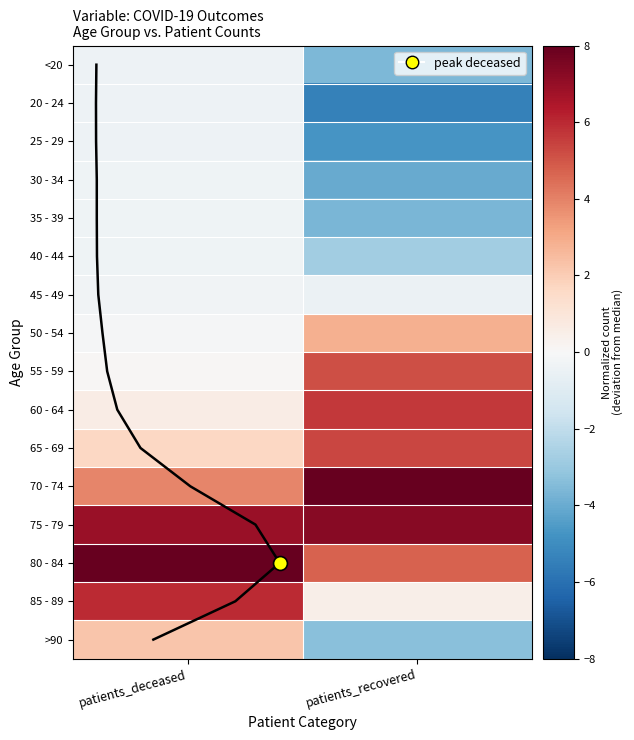

Which has a higher value, patients_recovered or patients_deceased?

patients_deceased